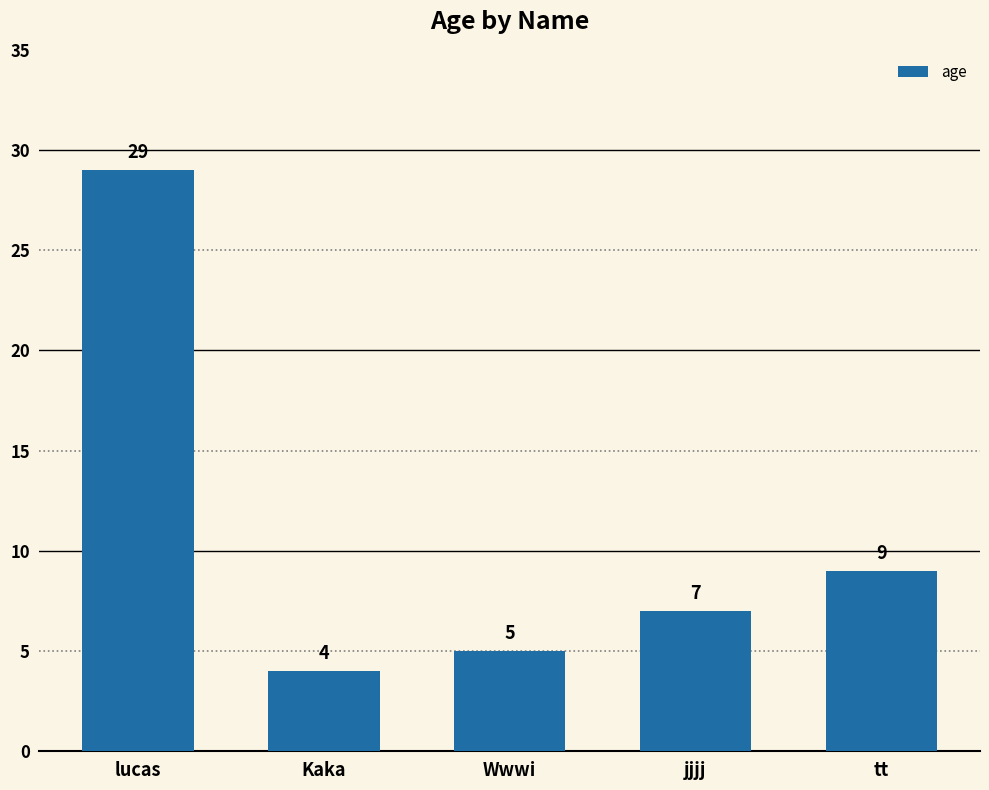

What is the difference between the second highest and minimum values?

5